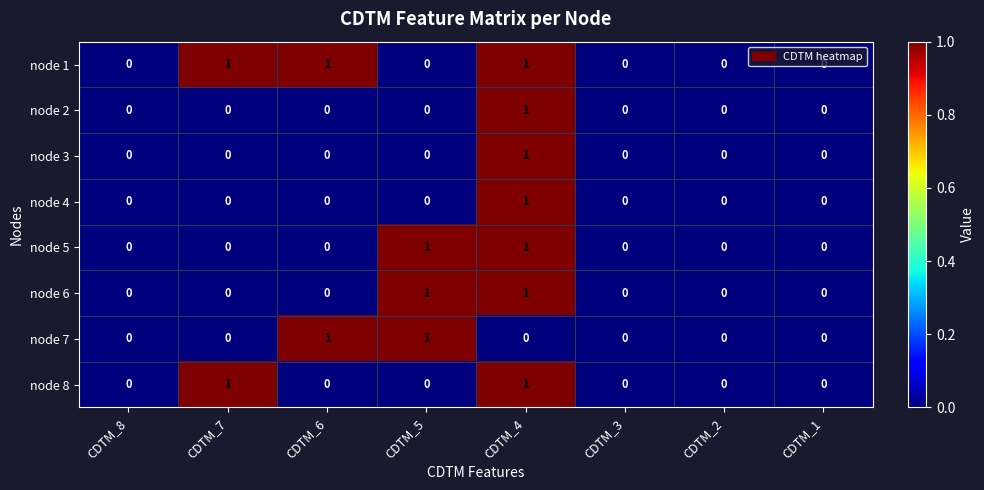

True or false: node 3 has a value of -1 at CDTM_8.

False